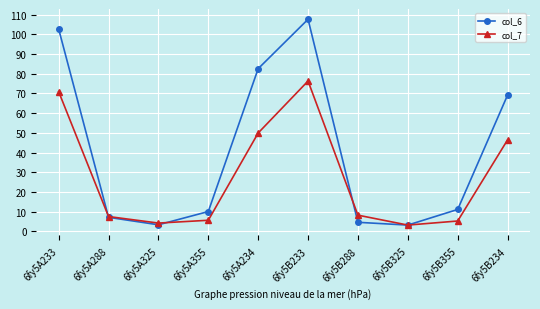

At which label is col_7 closest to 39?

6fy5B234